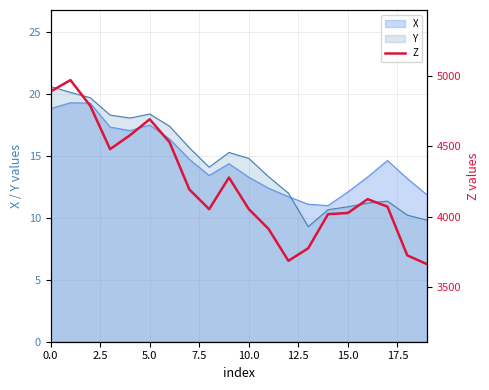

The value of Y at 15.0 is 18.5. True or false?

False